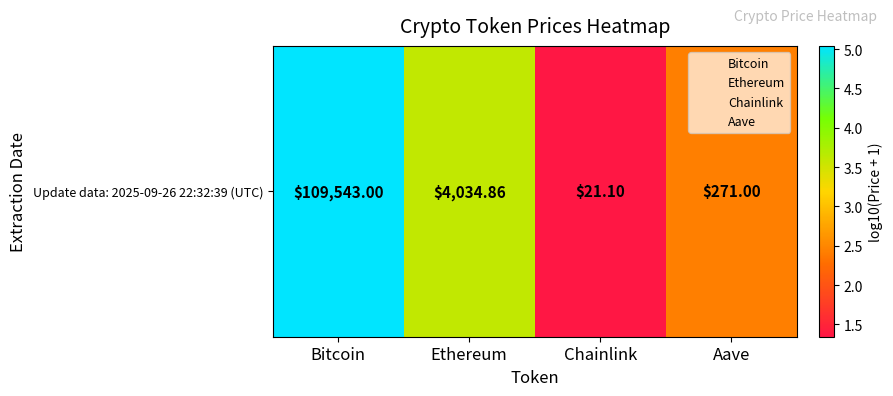

What is the greatest value displayed?

5.0